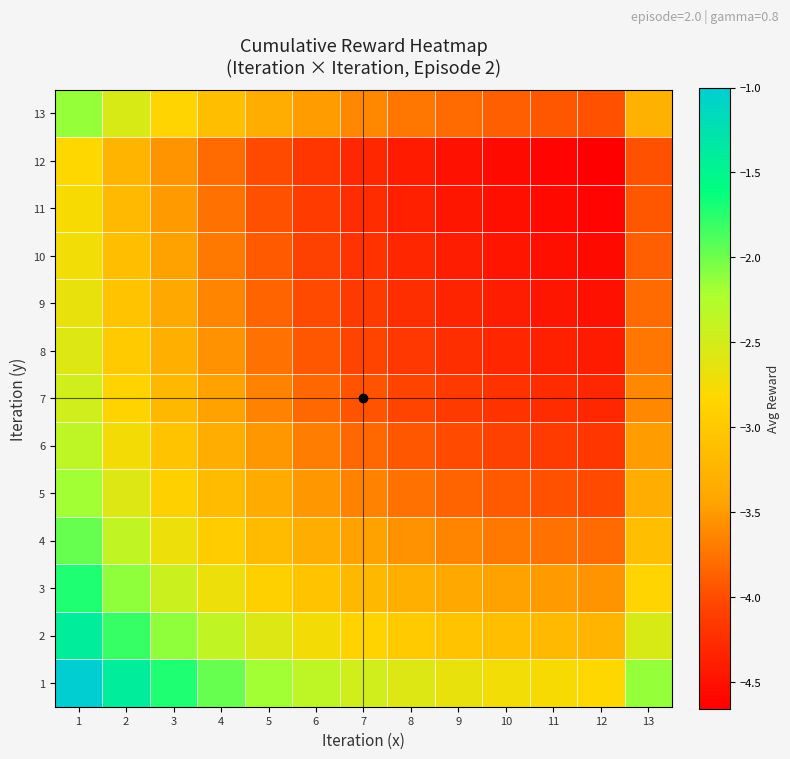

Reading left to right, extract all data points from this chart.

1: 1=-1.0	2=-1.4	3=-1.7	4=-2.0	5=-2.2	6=-2.3	7=-2.5	8=-2.6	9=-2.7	10=-2.7	11=-2.8	12=-2.8	13=-2.1
2: 1=-1.4	2=-1.8	3=-2.1	4=-2.4	5=-2.6	6=-2.7	7=-2.9	8=-3.0	9=-3.1	10=-3.1	11=-3.2	12=-3.2	13=-2.5
3: 1=-1.7	2=-2.1	3=-2.4	4=-2.7	5=-2.9	6=-3.1	7=-3.2	8=-3.3	9=-3.4	10=-3.5	11=-3.5	12=-3.5	13=-2.9
4: 1=-2.0	2=-2.4	3=-2.7	4=-3.0	5=-3.2	6=-3.3	7=-3.5	8=-3.6	9=-3.6	10=-3.7	11=-3.8	12=-3.8	13=-3.1
5: 1=-2.2	2=-2.6	3=-2.9	4=-3.2	5=-3.4	6=-3.5	7=-3.7	8=-3.8	9=-3.8	10=-3.9	11=-4.0	12=-4.0	13=-3.3
6: 1=-2.3	2=-2.7	3=-3.1	4=-3.3	5=-3.5	6=-3.7	7=-3.8	8=-3.9	9=-4.0	10=-4.1	11=-4.1	12=-4.2	13=-3.5
7: 1=-2.5	2=-2.9	3=-3.2	4=-3.5	5=-3.7	6=-3.8	7=-4.0	8=-4.1	9=-4.1	10=-4.2	11=-4.3	12=-4.3	13=-3.6
8: 1=-2.6	2=-3.0	3=-3.3	4=-3.6	5=-3.8	6=-3.9	7=-4.1	8=-4.2	9=-4.2	10=-4.3	11=-4.4	12=-4.4	13=-3.7
9: 1=-2.7	2=-3.1	3=-3.4	4=-3.6	5=-3.8	6=-4.0	7=-4.1	8=-4.2	9=-4.3	10=-4.4	11=-4.4	12=-4.5	13=-3.8
10: 1=-2.7	2=-3.1	3=-3.5	4=-3.7	5=-3.9	6=-4.1	7=-4.2	8=-4.3	9=-4.4	10=-4.5	11=-4.5	12=-4.6	13=-3.9
11: 1=-2.8	2=-3.2	3=-3.5	4=-3.8	5=-4.0	6=-4.1	7=-4.3	8=-4.4	9=-4.4	10=-4.5	11=-4.6	12=-4.6	13=-3.9
12: 1=-2.8	2=-3.2	3=-3.5	4=-3.8	5=-4.0	6=-4.2	7=-4.3	8=-4.4	9=-4.5	10=-4.6	11=-4.6	12=-4.7	13=-4.0
13: 1=-2.1	2=-2.5	3=-2.9	4=-3.1	5=-3.3	6=-3.5	7=-3.6	8=-3.7	9=-3.8	10=-3.9	11=-3.9	12=-4.0	13=-3.3